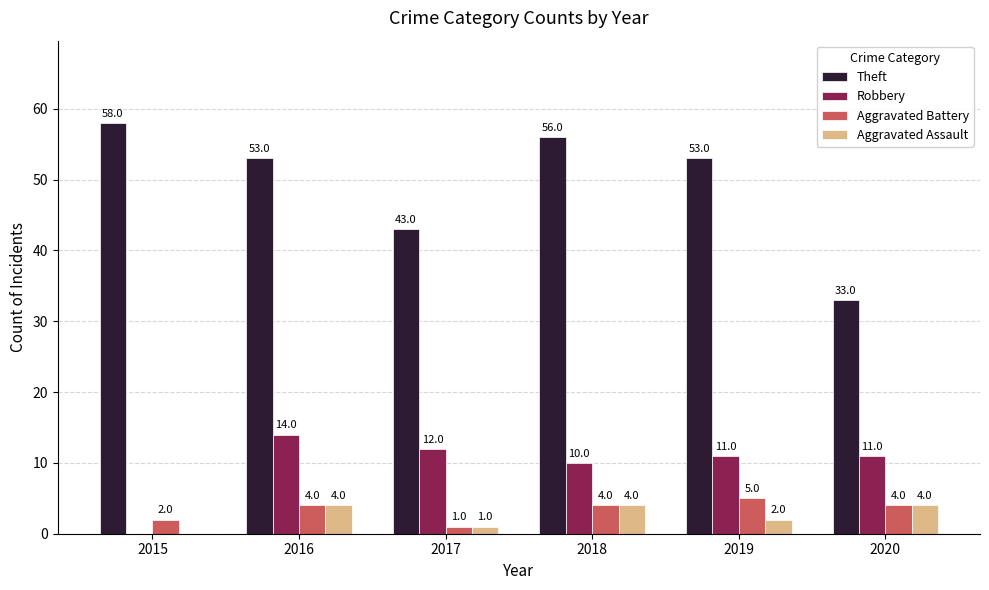

How many values in Aggravated Assault are above zero?

5